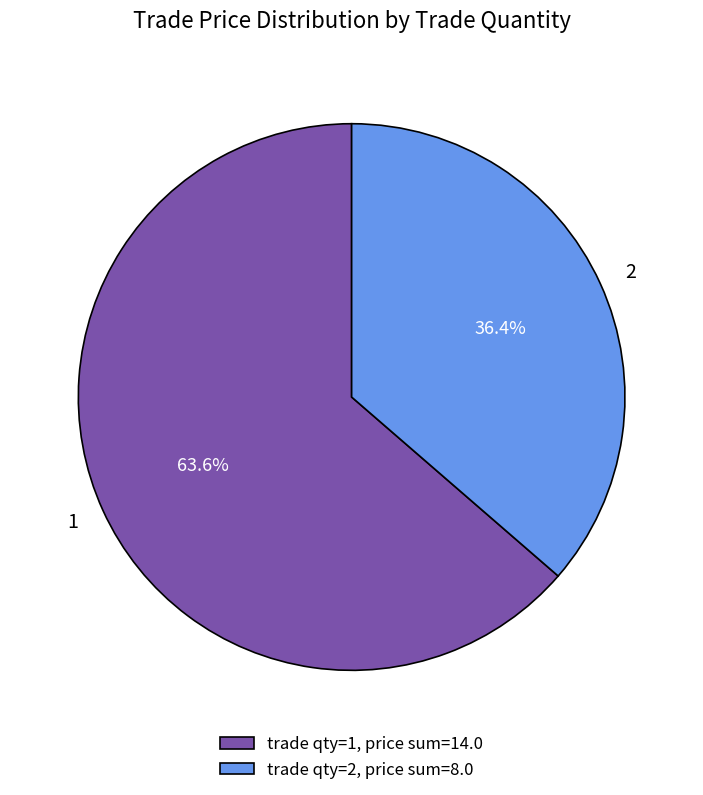

The 1 slice represents 18% of the pie. True or false?

False